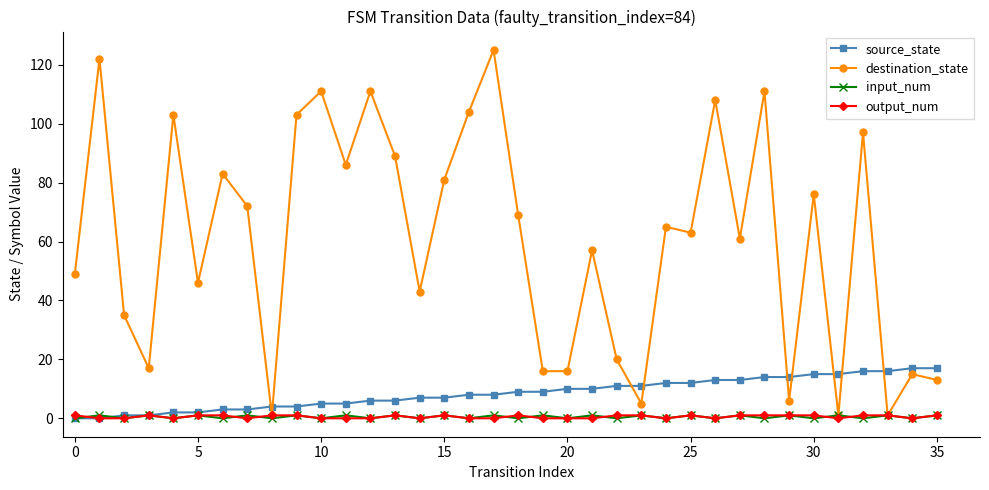

Which series has the largest range (max minus min)?

destination_state